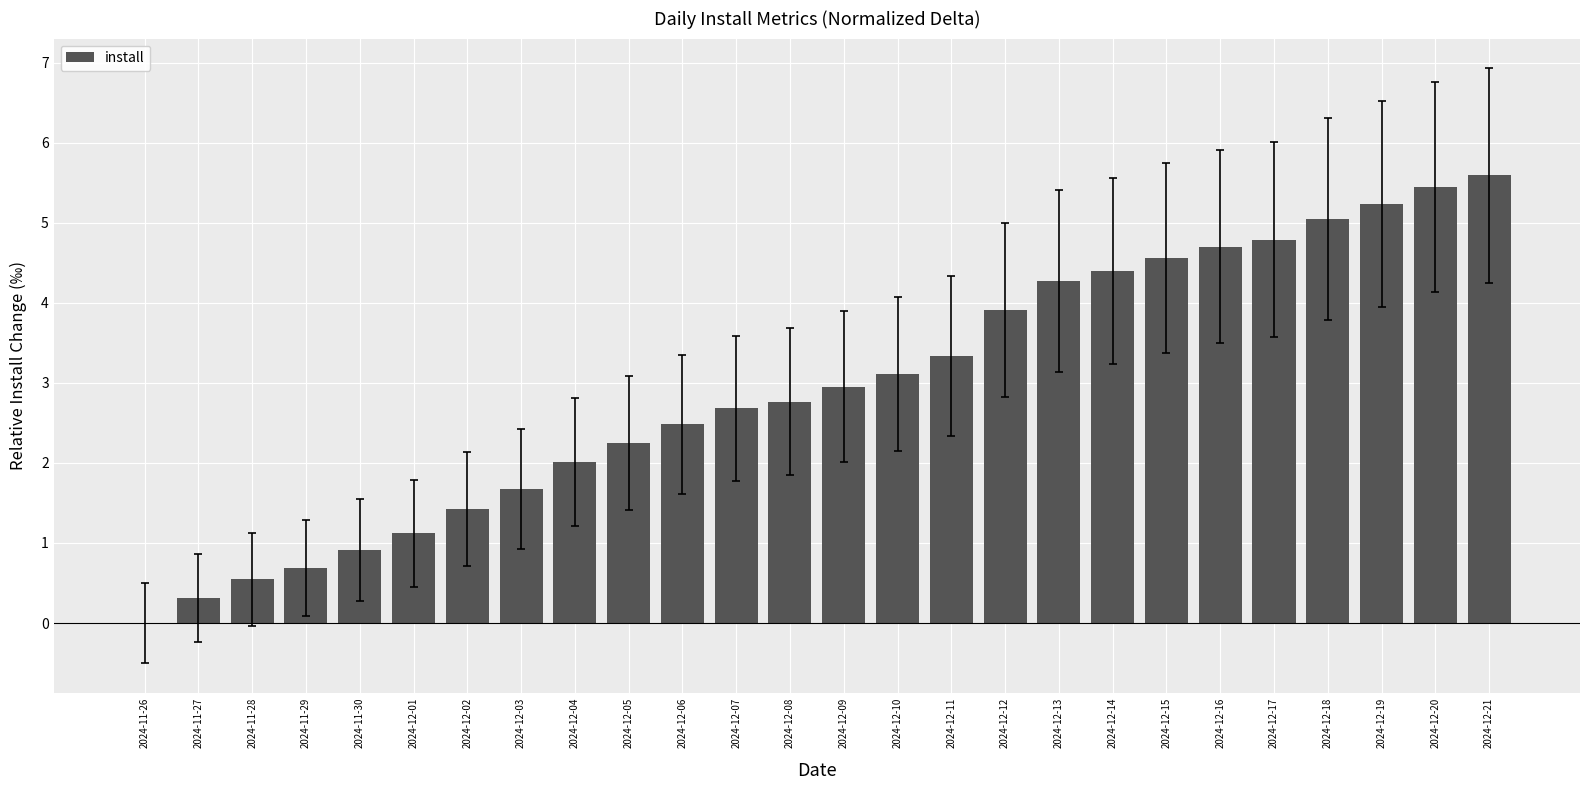

How many series are shown in this chart?

1